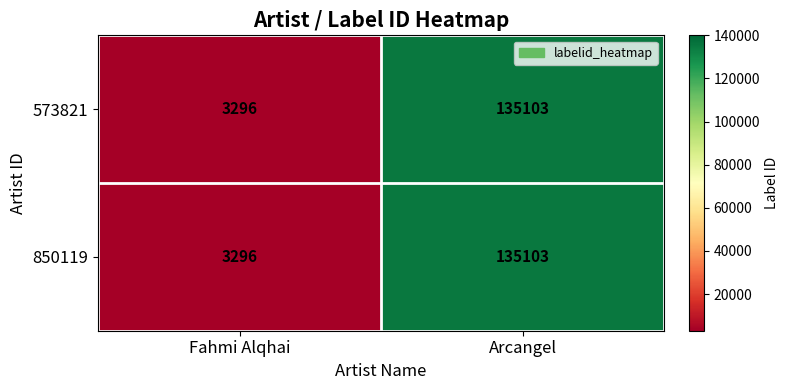

The value of 850119 at Arcangel is 135103. True or false?

True